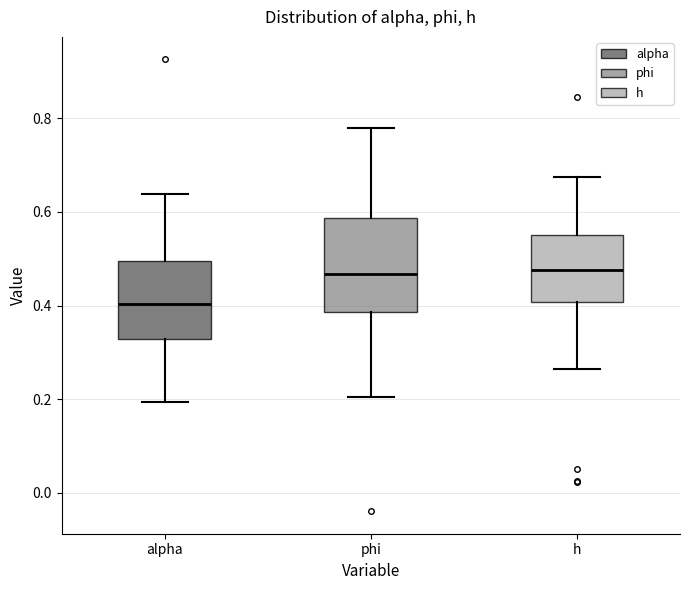

Where does the median line of the box for alpha sit on the y-axis? The values are not printed on the chart, so give them approximately, as read against the axis.

0.40